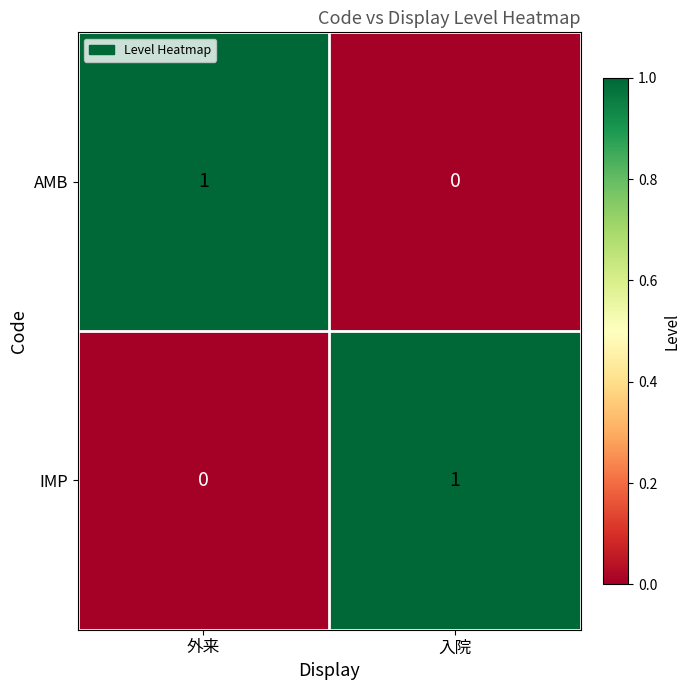

Is the value of AMB at 外来 greater than the value of IMP at 外来?

Yes